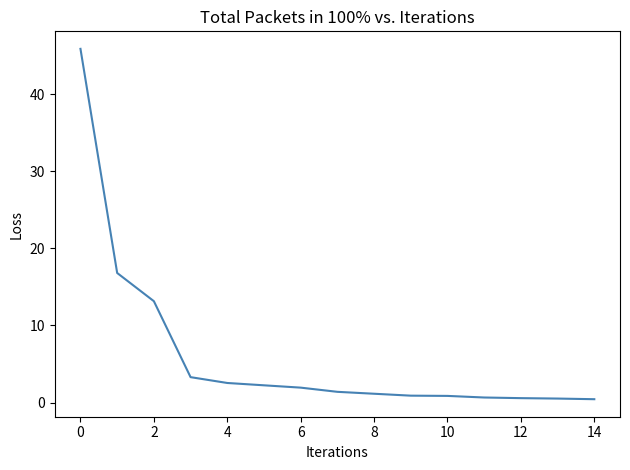

What is the greatest value displayed?

45.9